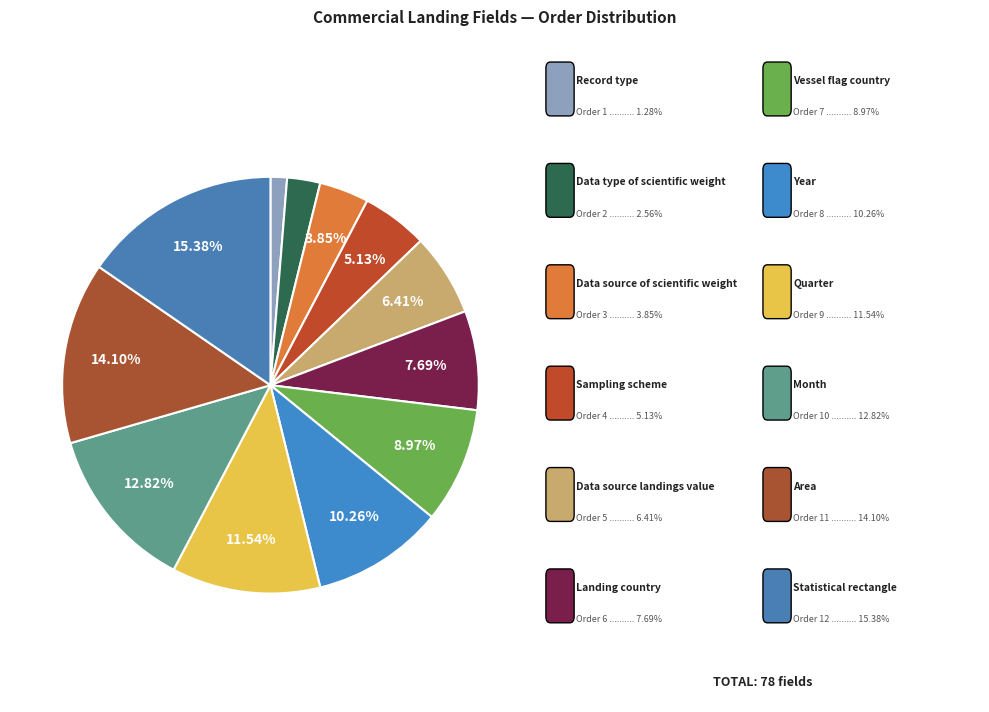

Which category has the smallest portion of the pie?

Record type